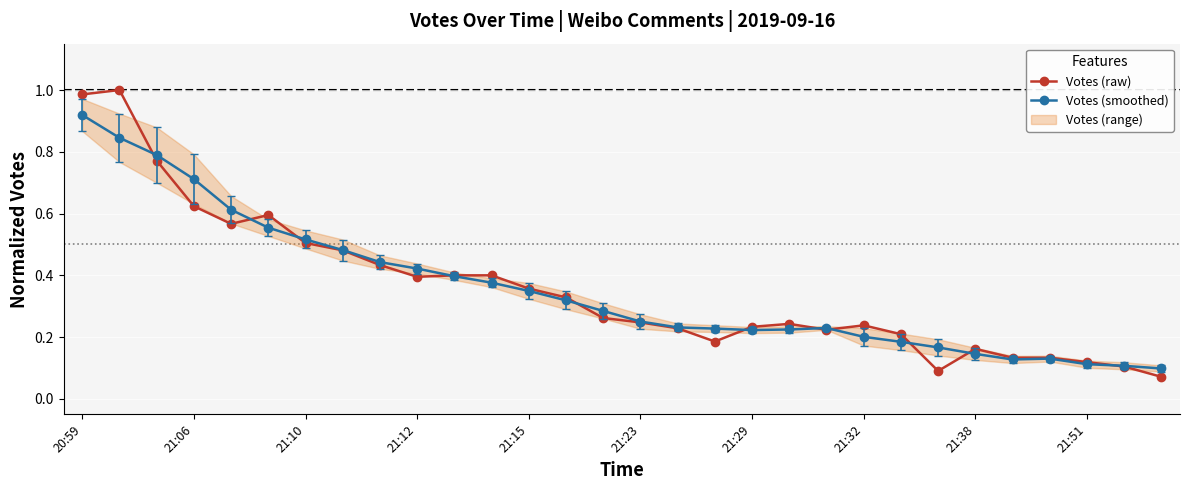

What is the smallest value displayed?

0.1